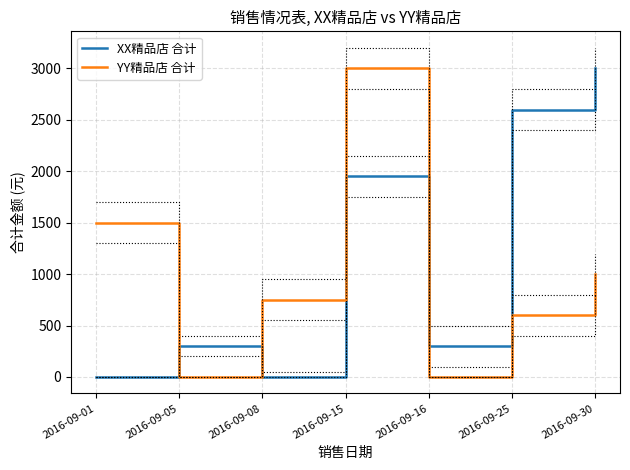

At how many categories does at least one series exceed 687?

5